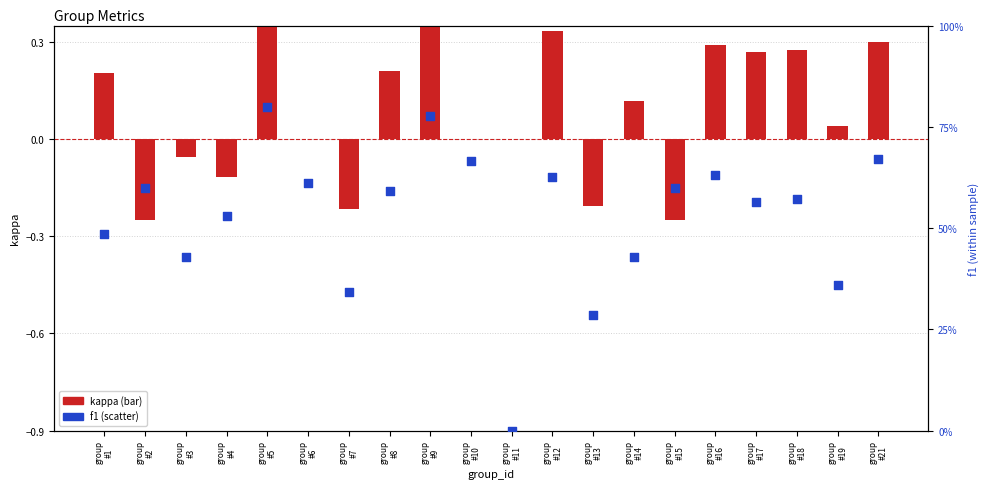

At which category is the sum across all series the highest?

group
#9